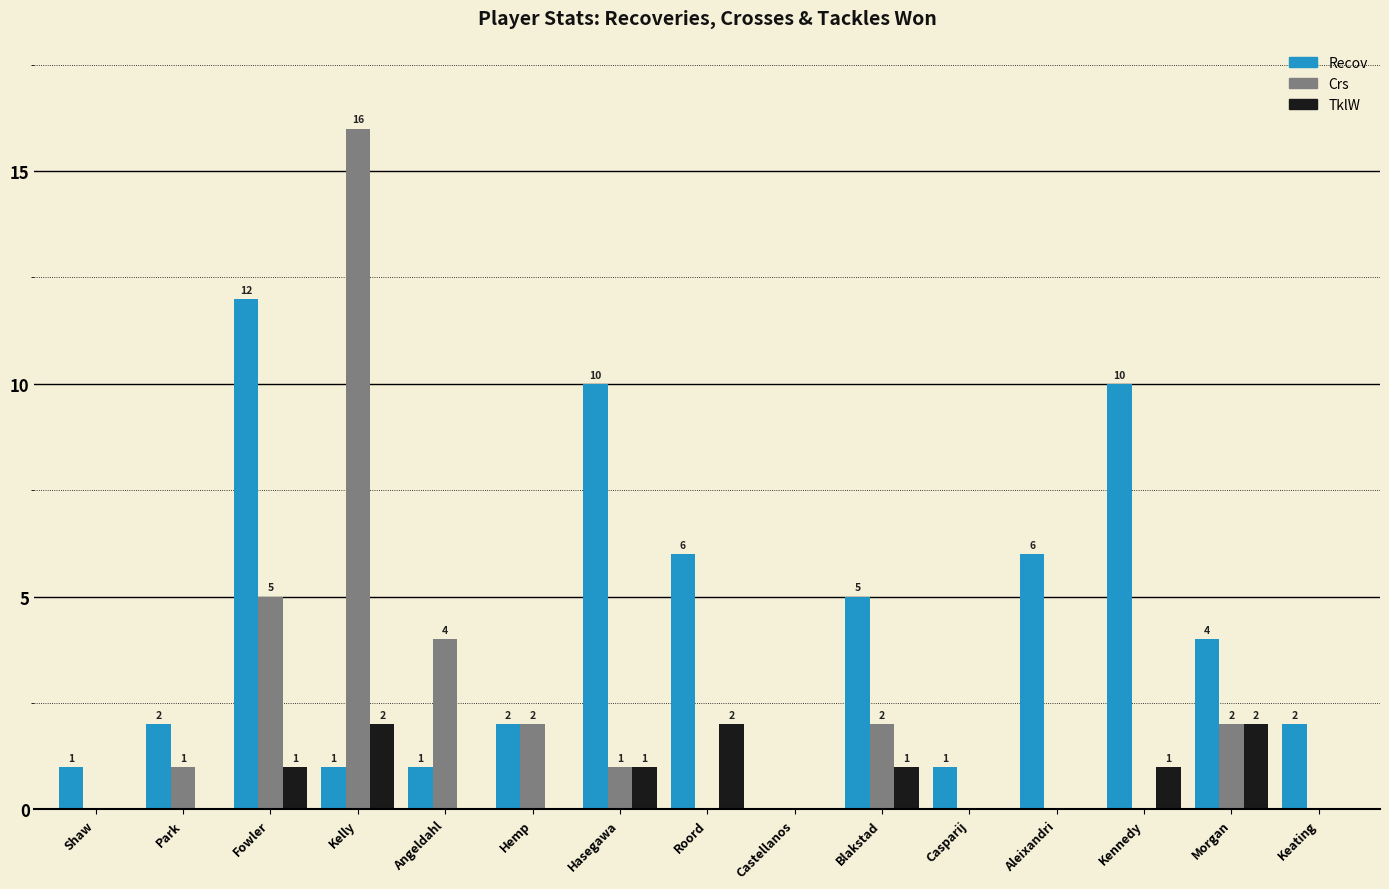

What are all the series names shown in the legend?

Recov, Crs, TklW